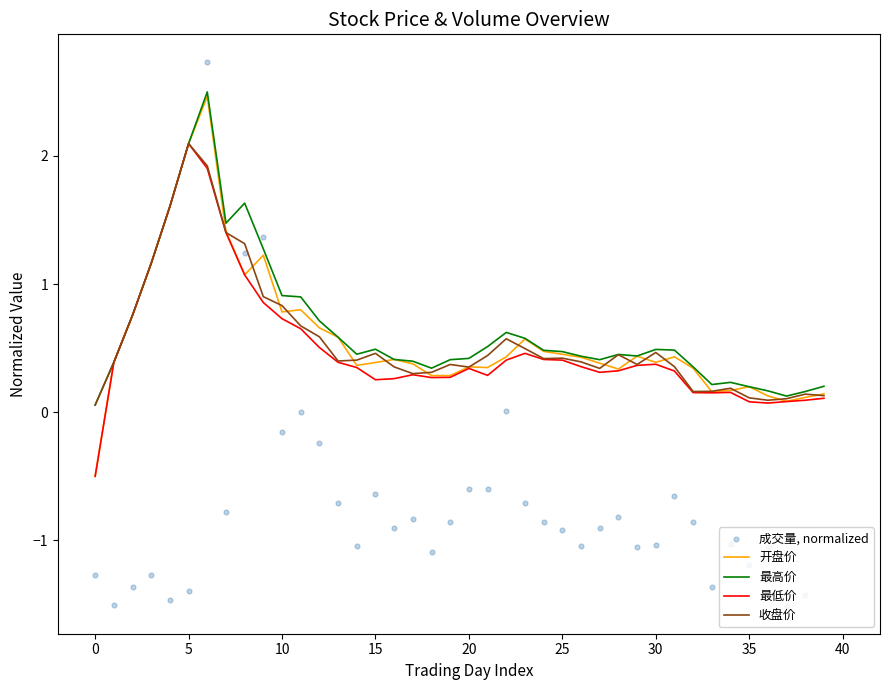

What is the minimum value for 最低价?

-0.5